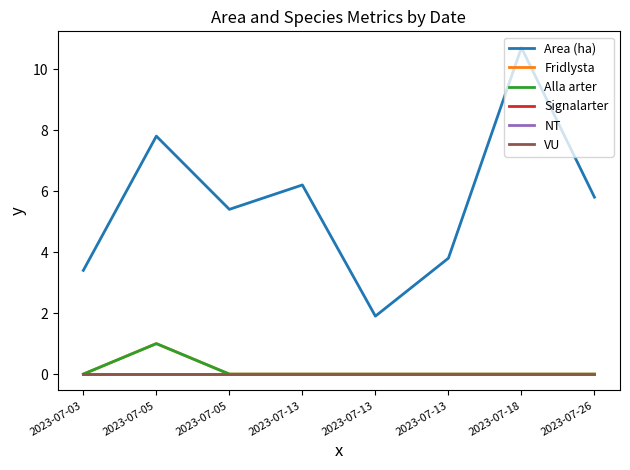

Does the chart display data point markers on the line(s)?

No